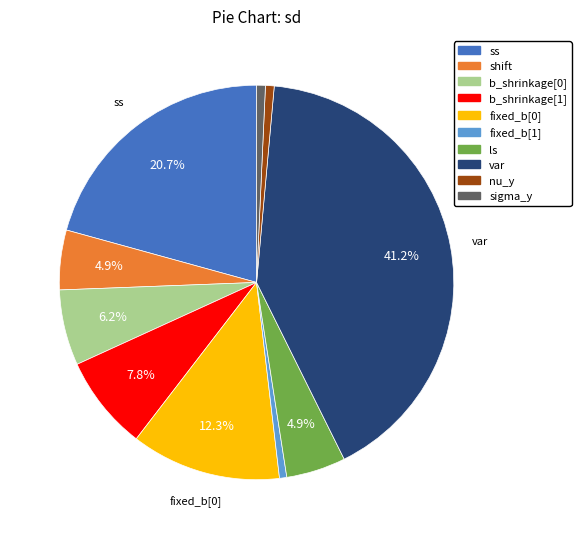

What is the ratio of the value at var to the value at b_shrinkage[1]?

5.3